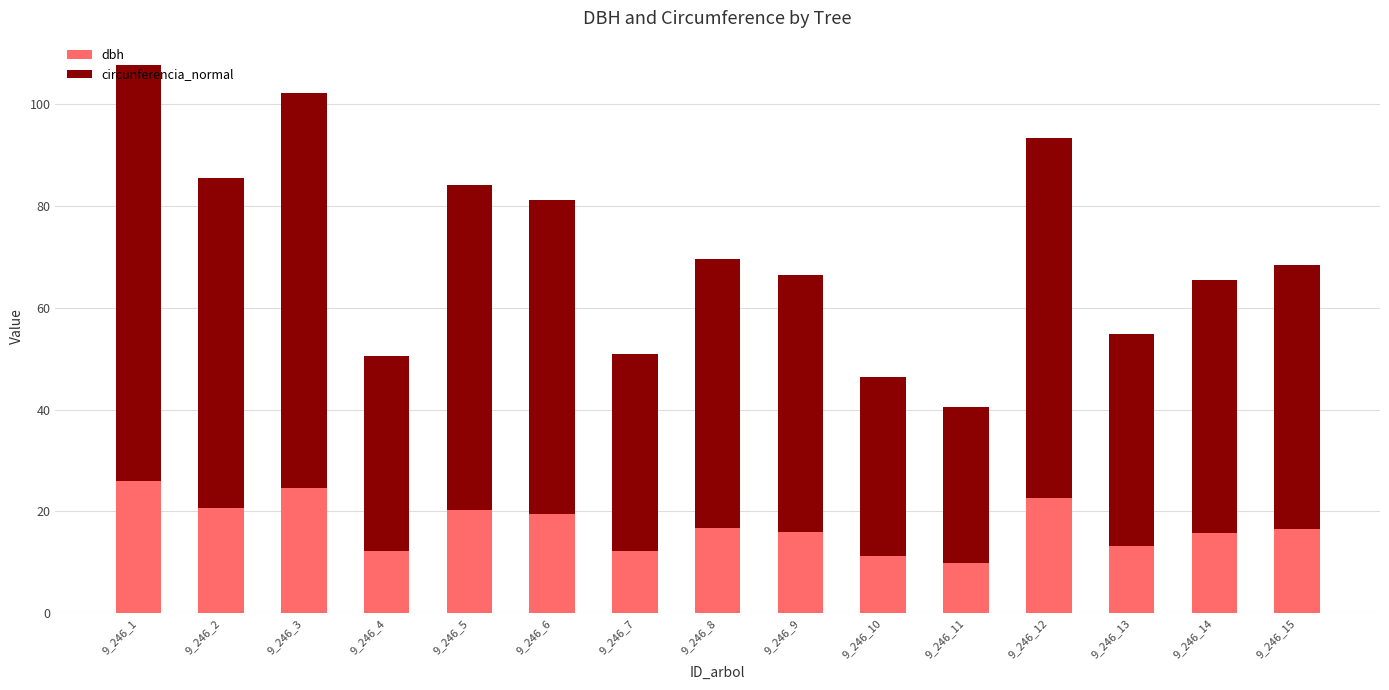

Count the number of categories in the chart.

15